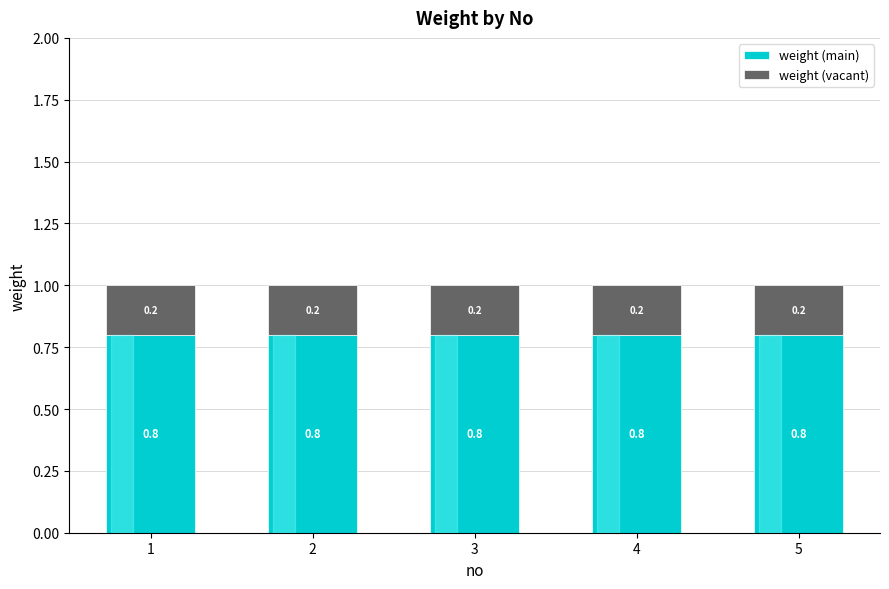

What is the lowest value of the weight (main) series?

0.8